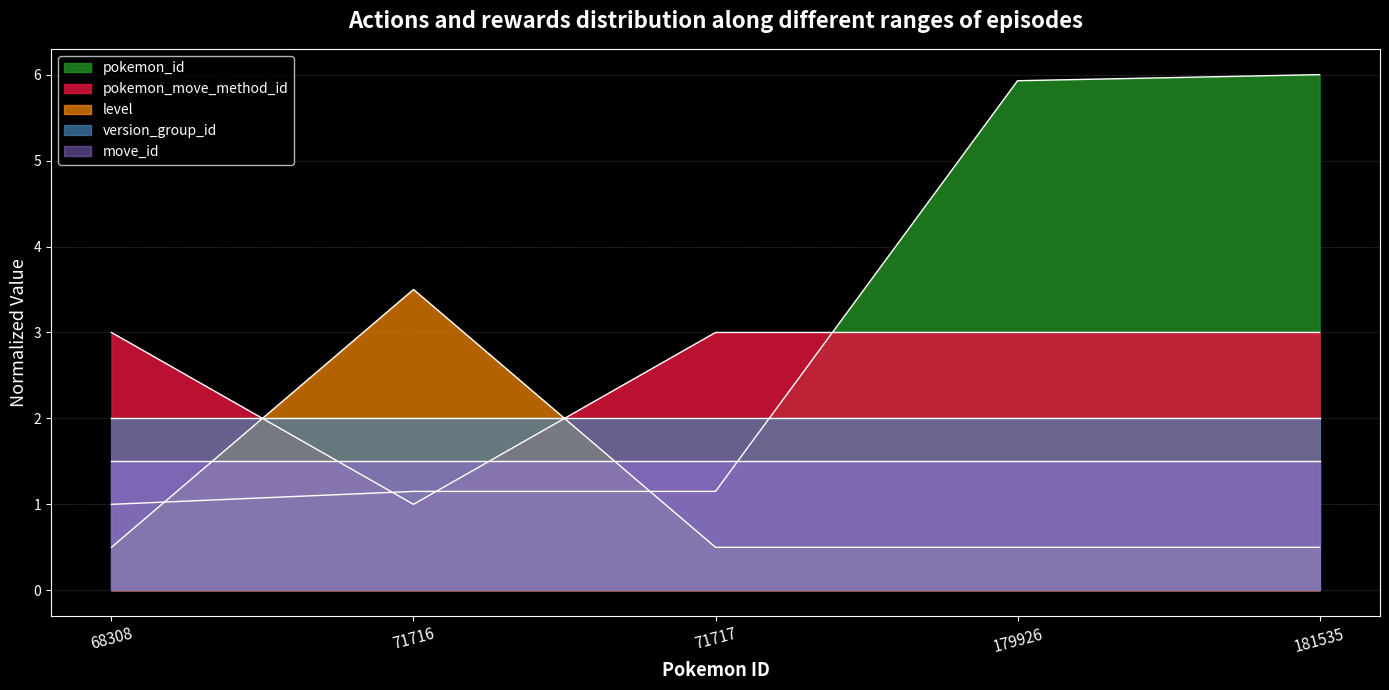

Between 68308 and 71717, which is larger?

71717